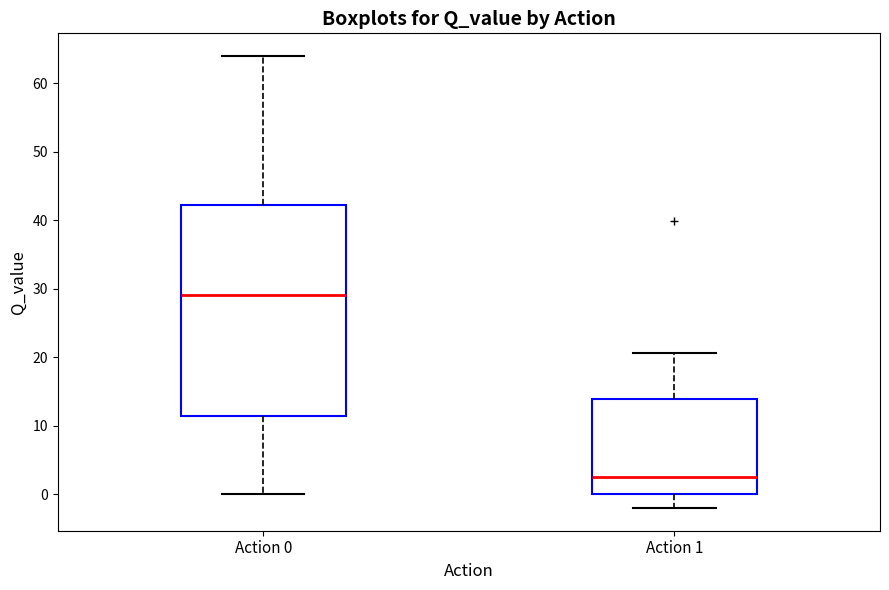

Reading left to right, read every box against the y-axis: the position of its median line, the range the box covers, and the ends of its whiskers. The values are not printed on the chart, so give them approximately, as read against the axis.

Action 0: median 29, box 11 to 42, whiskers 0 to 64
Action 1: median 3, box 0 to 14, whiskers -2 to 21